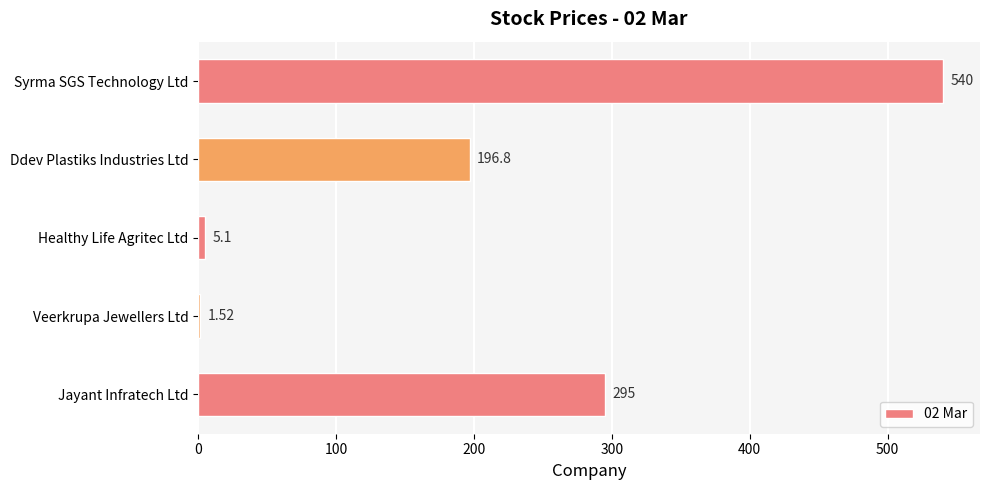

How many values exceed 196?

3